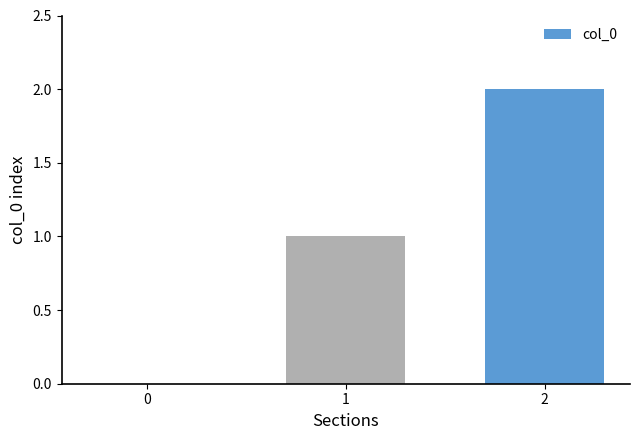

At which label is the value closest to 1?

1